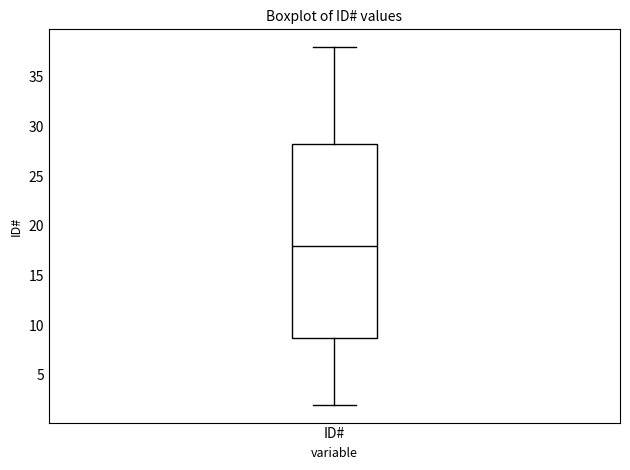

Transcribe this box plot: give where the median line is, the range the box spans, and where the two whiskers end, as read against the y-axis. The values are not printed on the chart, so give them approximately, as read against the axis.

median 18.0, box 9.0 to 28.5, whiskers 2.0 to 38.0